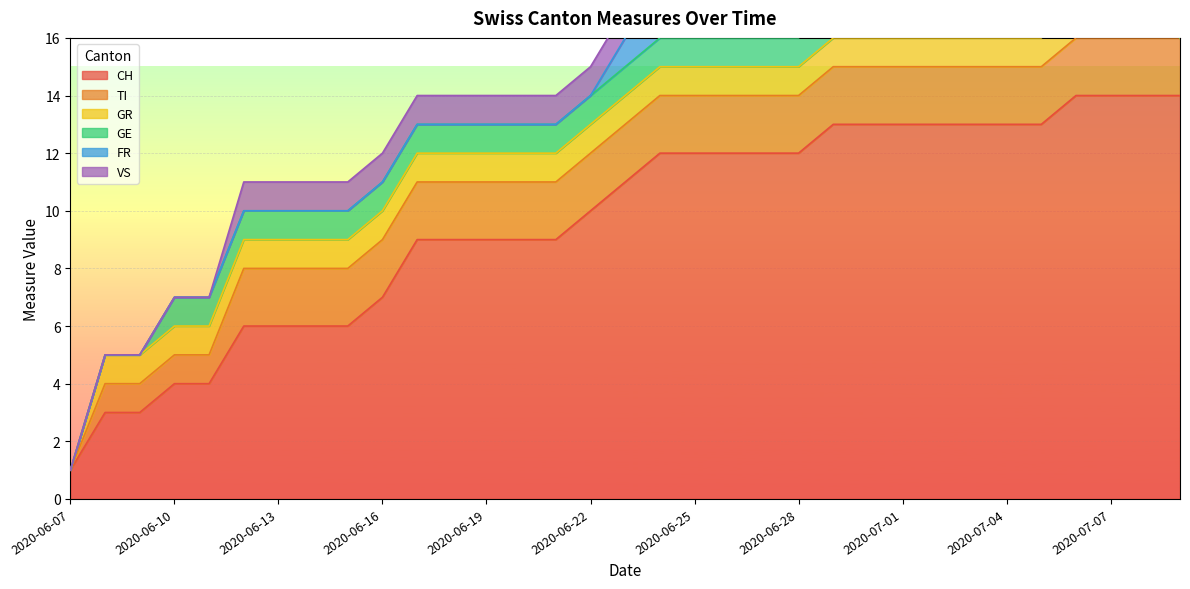

What is the highest value of the CH series?

14